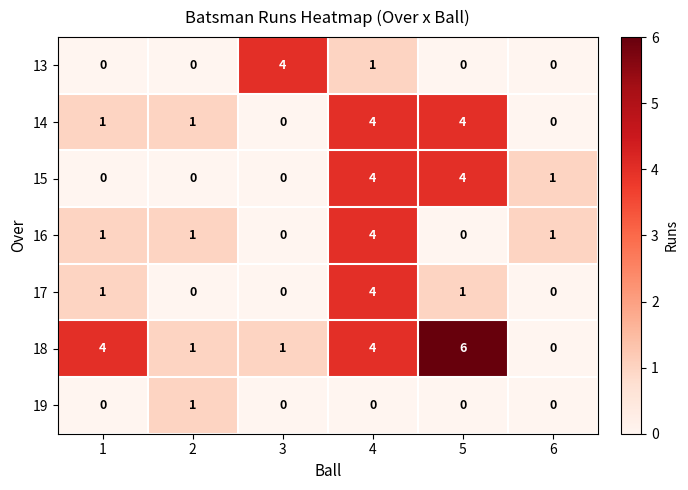

Which series has the largest total across all categories?

18